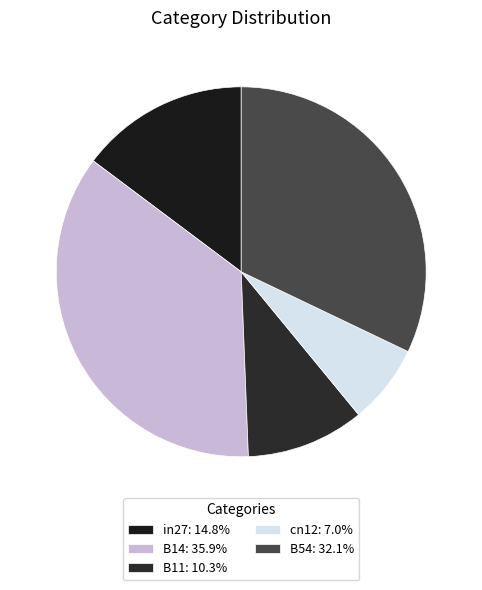

Rank the categories by value from lowest to highest.

cn12, B11, in27, B54, B14